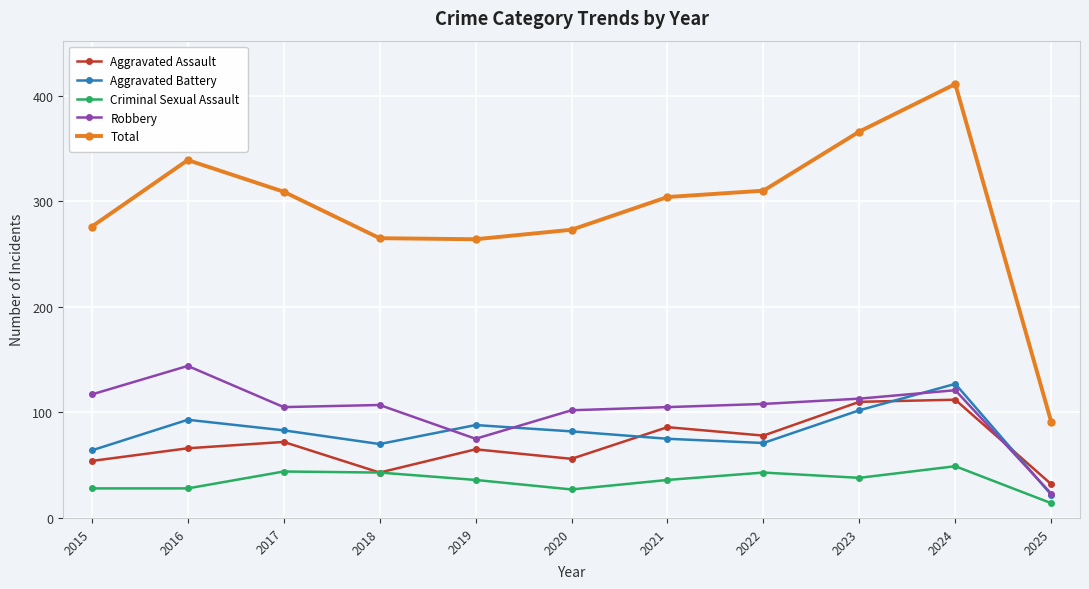

At how many categories does at least one series exceed 128?

10